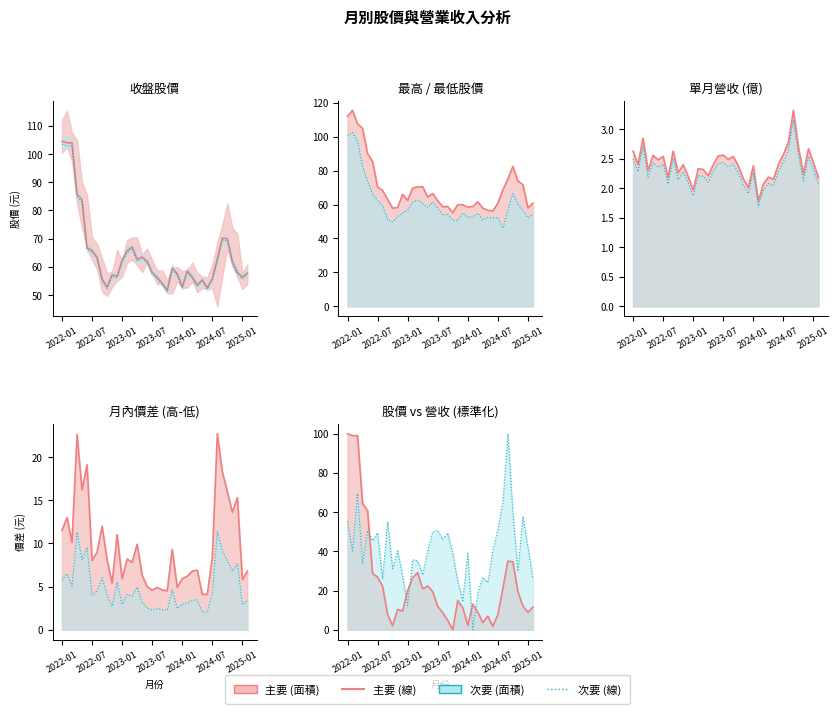

What is the spread (max minus min) of values at 2022-01?

109.4